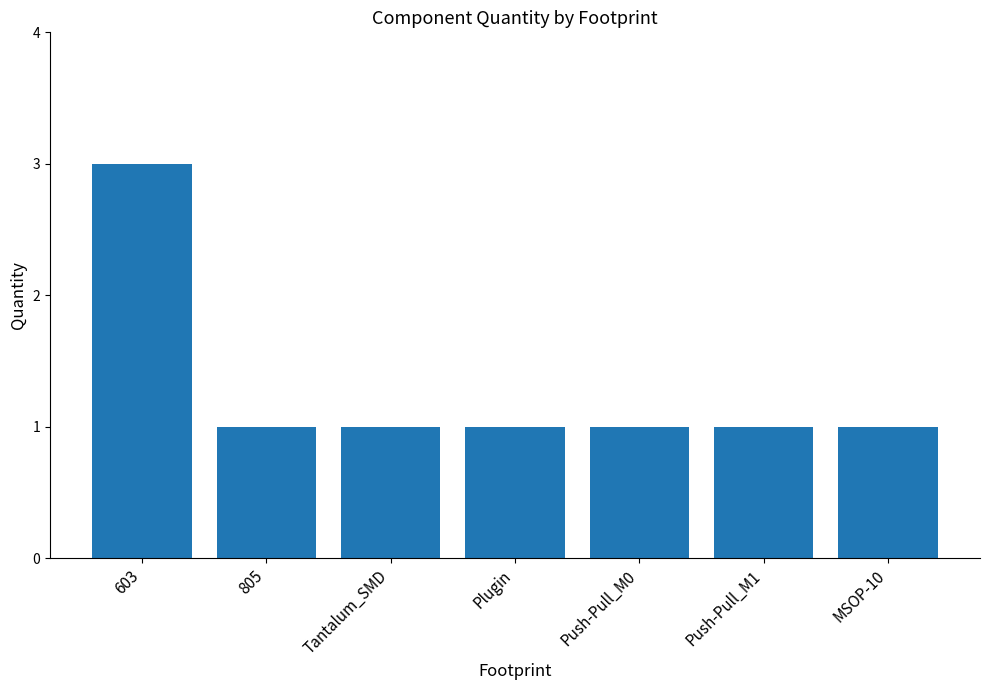

Reading right to left, transcribe all the data shown in this chart.

1	1	1	1	1	1	3